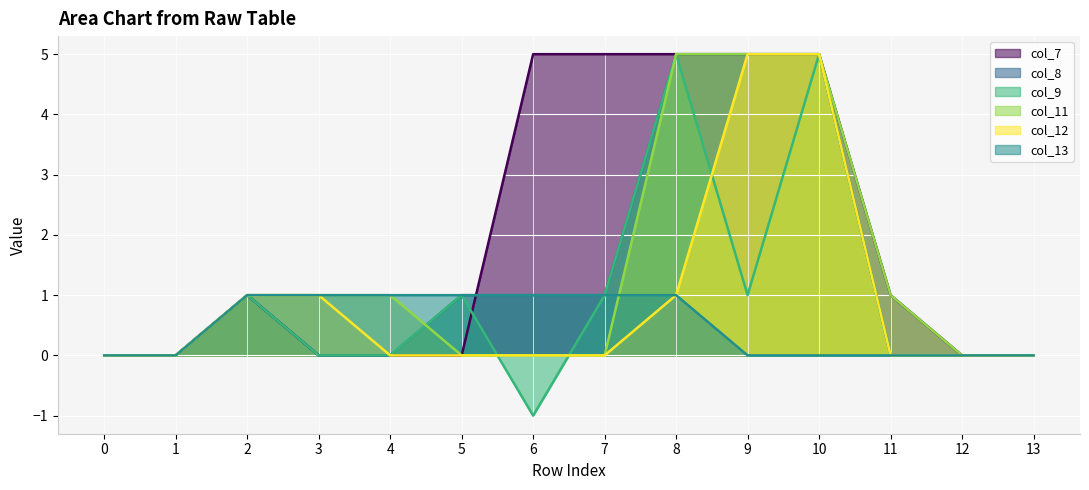

True or false: col_11 and col_7 cross at least once.

False